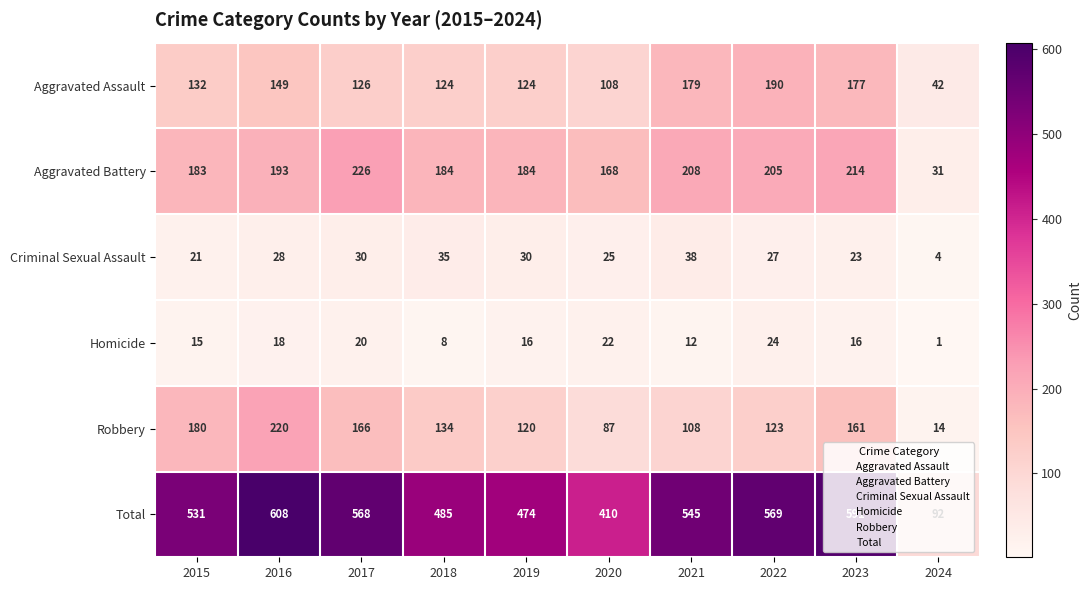

Which category has the highest value across all series?

2016